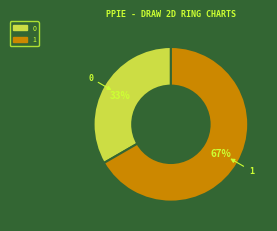

Approximately how many times larger is the value at 1 compared to 0?

2.0